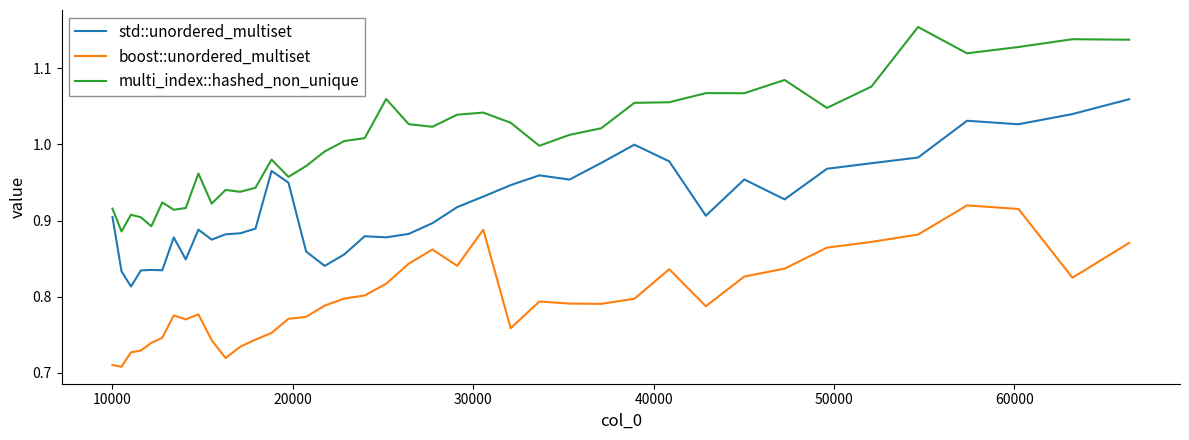

True or false: boost::unordered_multiset and multi_index::hashed_non_unique cross at least once.

False